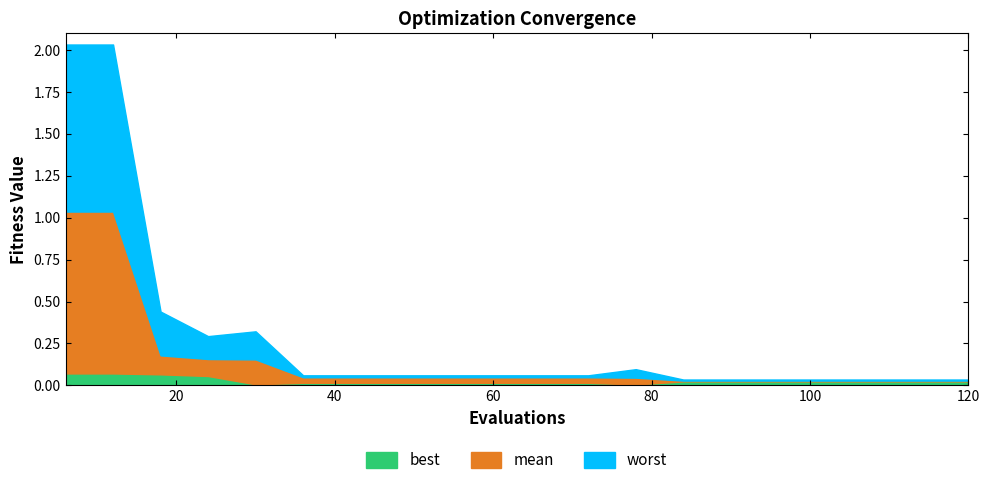

How many data points does each series have?

20